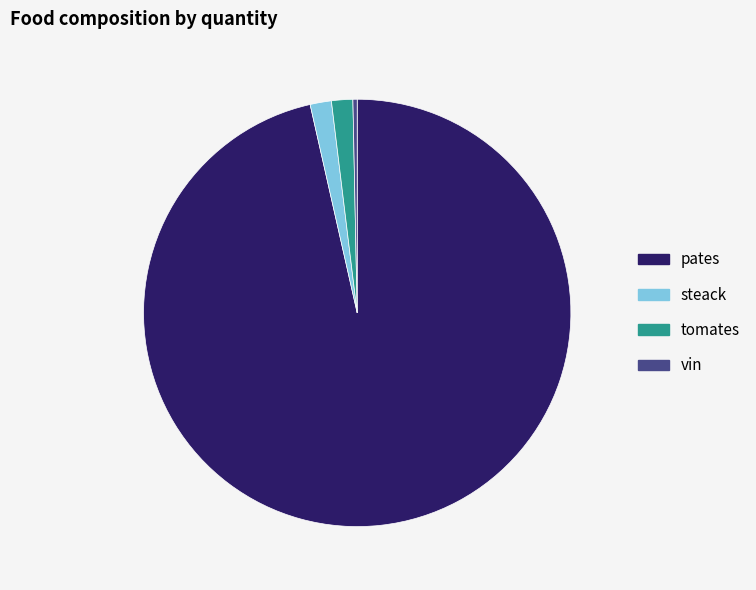

Between pates and tomates, which is larger?

pates